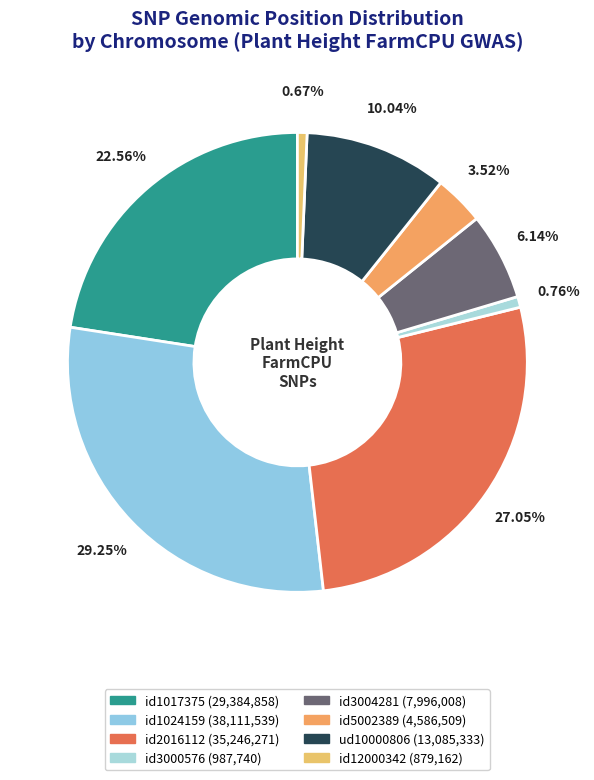

What is the largest slice in the pie chart?

id1024159